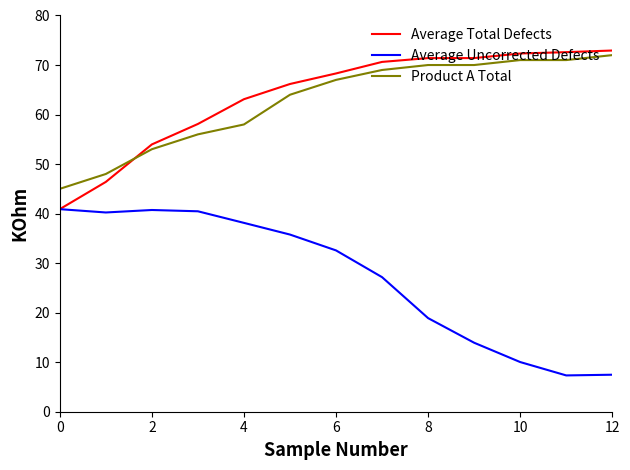

How many lines are shown in the chart?

3